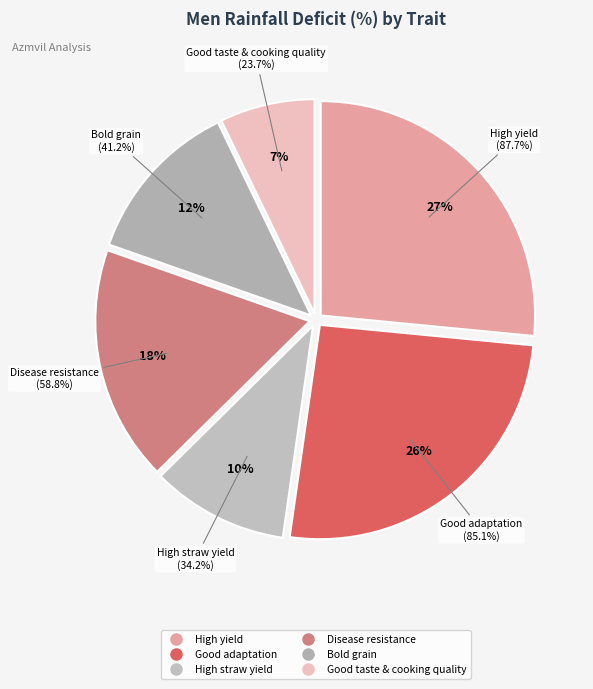

To the nearest percent, what portion does High yield represent?

27%